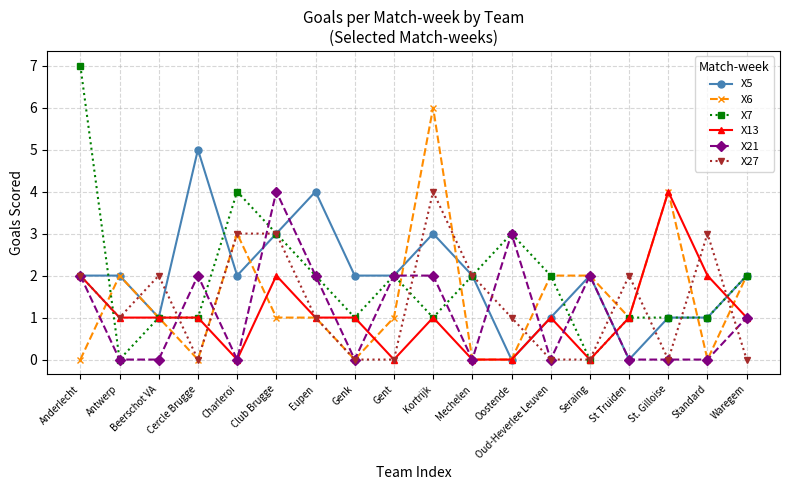

Reading left to right, extract all data points from this chart.

X5: Anderlecht=2	Antwerp=2	Beerschot VA=1	Cercle Brugge=5	Charleroi=2	Club Brugge=3	Eupen=4	Genk=2	Gent=2	Kortrijk=3	Mechelen=2	Oostende=0	Oud-Heverlee Leuven=1	Seraing=2	St Truiden=0	St. Gilloise=1	Standard=1	Waregem=2
X6: Anderlecht=0	Antwerp=2	Beerschot VA=1	Cercle Brugge=0	Charleroi=3	Club Brugge=1	Eupen=1	Genk=0	Gent=1	Kortrijk=6	Mechelen=0	Oostende=0	Oud-Heverlee Leuven=2	Seraing=2	St Truiden=1	St. Gilloise=4	Standard=0	Waregem=2
X7: Anderlecht=7	Antwerp=0	Beerschot VA=1	Cercle Brugge=1	Charleroi=4	Club Brugge=3	Eupen=2	Genk=1	Gent=2	Kortrijk=1	Mechelen=2	Oostende=3	Oud-Heverlee Leuven=2	Seraing=0	St Truiden=1	St. Gilloise=1	Standard=1	Waregem=2
X13: Anderlecht=2	Antwerp=1	Beerschot VA=1	Cercle Brugge=1	Charleroi=0	Club Brugge=2	Eupen=1	Genk=1	Gent=0	Kortrijk=1	Mechelen=0	Oostende=0	Oud-Heverlee Leuven=1	Seraing=0	St Truiden=1	St. Gilloise=4	Standard=2	Waregem=1
X21: Anderlecht=2	Antwerp=0	Beerschot VA=0	Cercle Brugge=2	Charleroi=0	Club Brugge=4	Eupen=2	Genk=0	Gent=2	Kortrijk=2	Mechelen=0	Oostende=3	Oud-Heverlee Leuven=0	Seraing=2	St Truiden=0	St. Gilloise=0	Standard=0	Waregem=1
X27: Anderlecht=2	Antwerp=1	Beerschot VA=2	Cercle Brugge=0	Charleroi=3	Club Brugge=3	Eupen=1	Genk=0	Gent=0	Kortrijk=4	Mechelen=2	Oostende=1	Oud-Heverlee Leuven=0	Seraing=0	St Truiden=2	St. Gilloise=0	Standard=3	Waregem=0